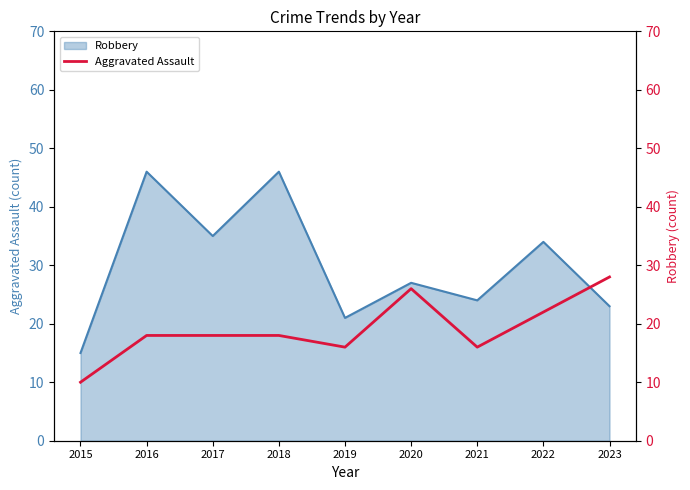

List the labels in order of value, largest first.

2023, 2020, 2022, 2016, 2017, 2018, 2019, 2021, 2015